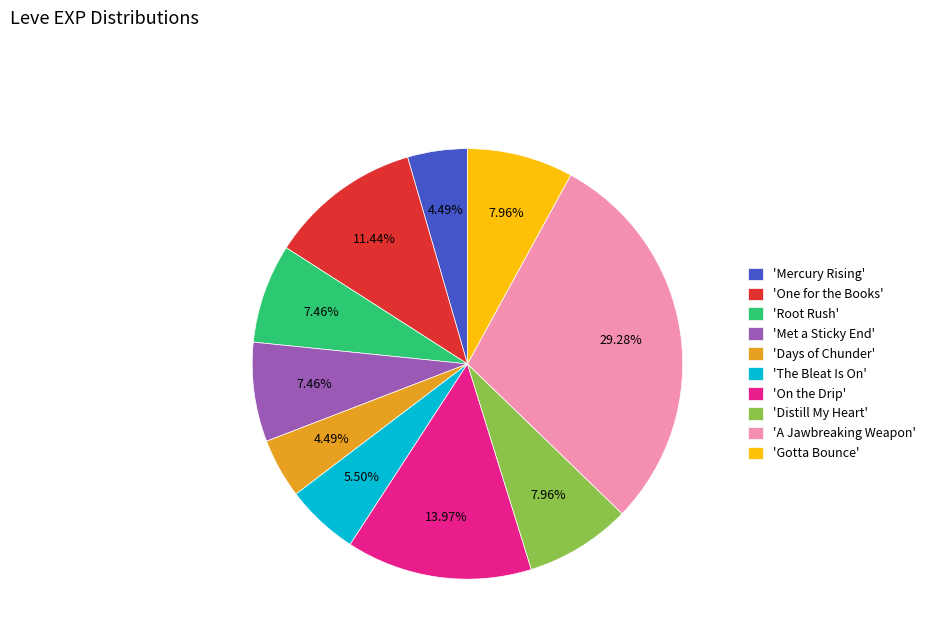

Does 'Met a Sticky End' represent more than half of the total?

No